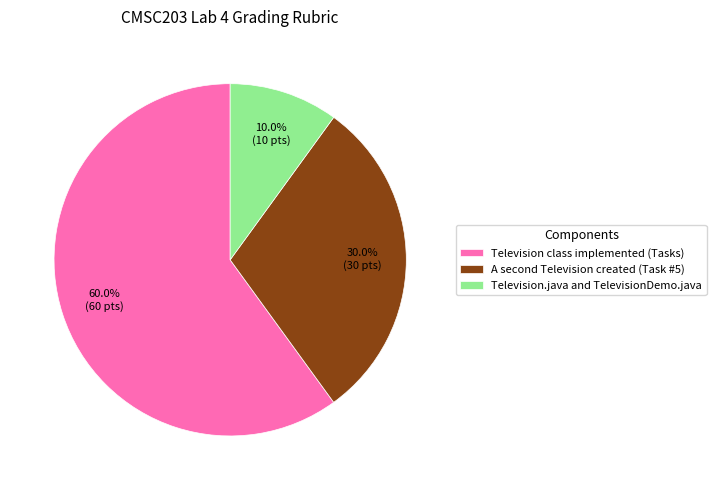

Rank the categories by value from highest to lowest.

Television class implemented (Tasks), A second Television created (Task #5), Television.java and TelevisionDemo.java